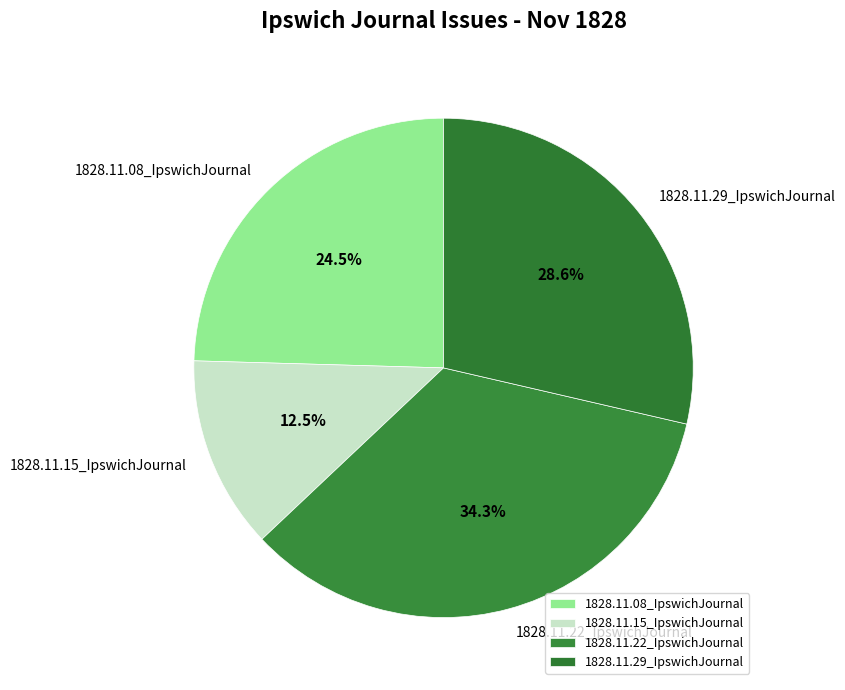

Is it true that 1828.11.15_IpswichJournal is 23% of the pie?

False